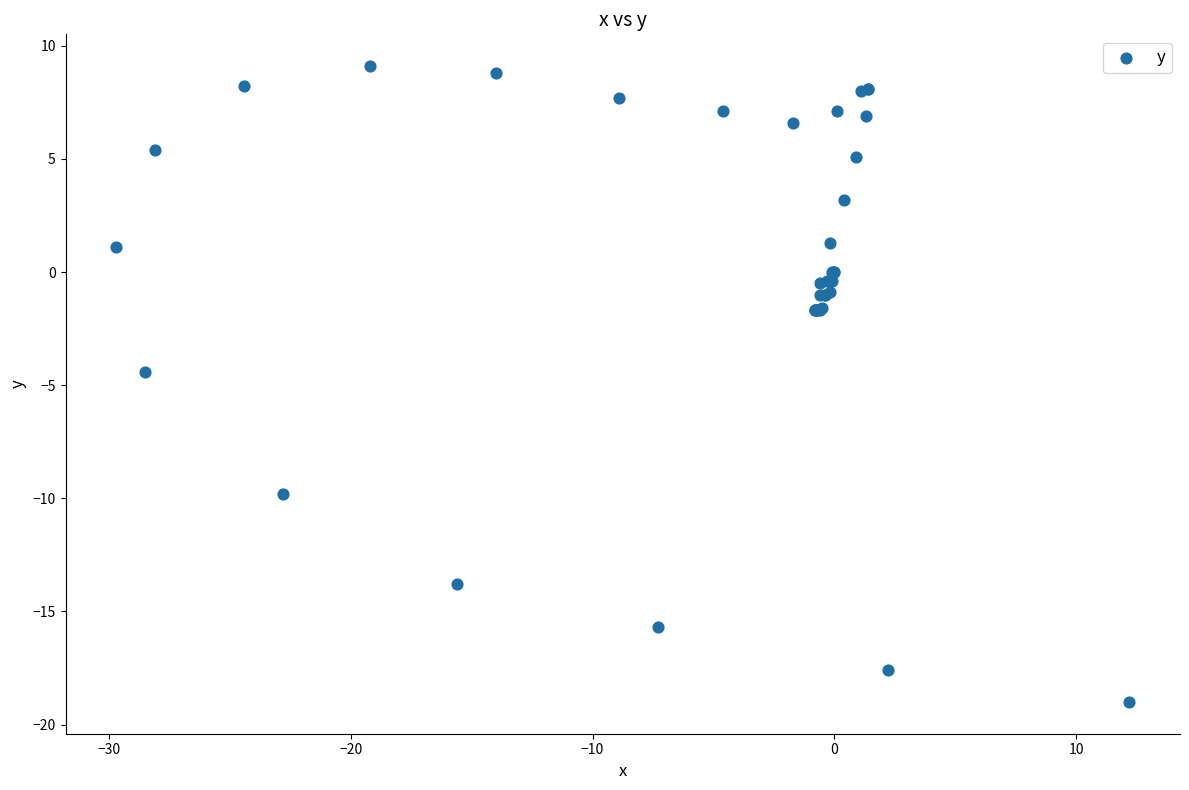

What Y value in the scatter plot is closest to -4?

-4.4